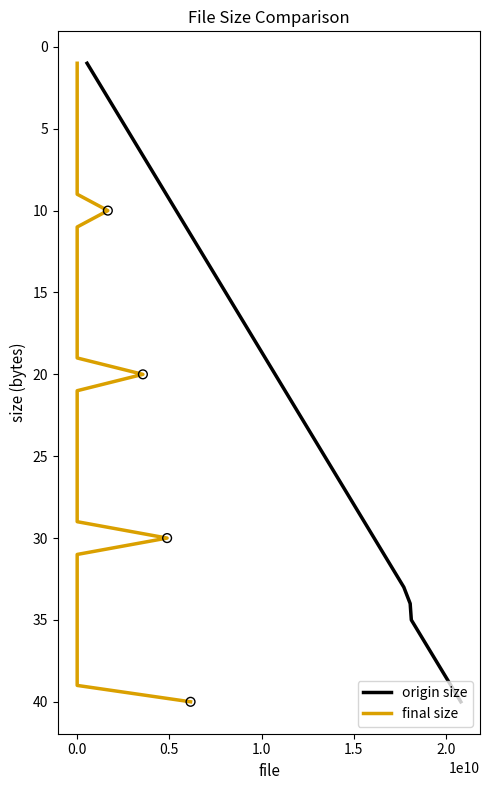

Which series has the largest Y range (max minus min)?

origin size